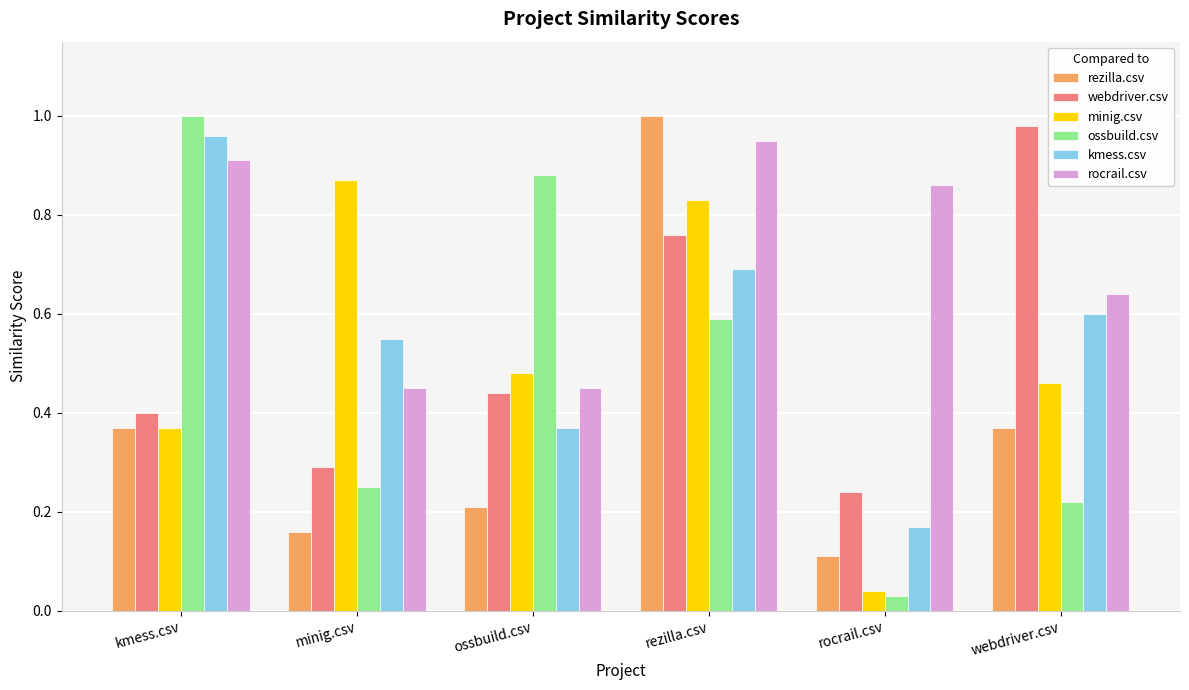

What is the total value across all series at webdriver.csv?

3.3